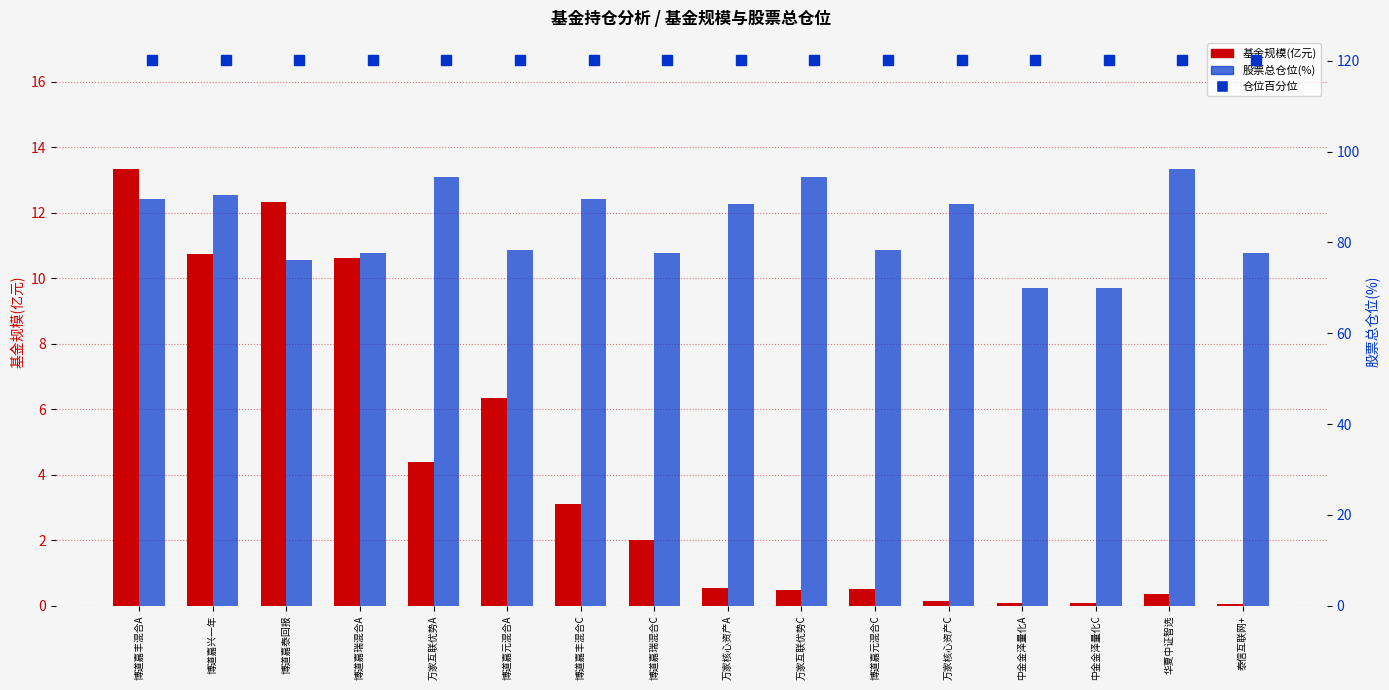

What is the average value of the 基金规模(亿元) series?

4.1